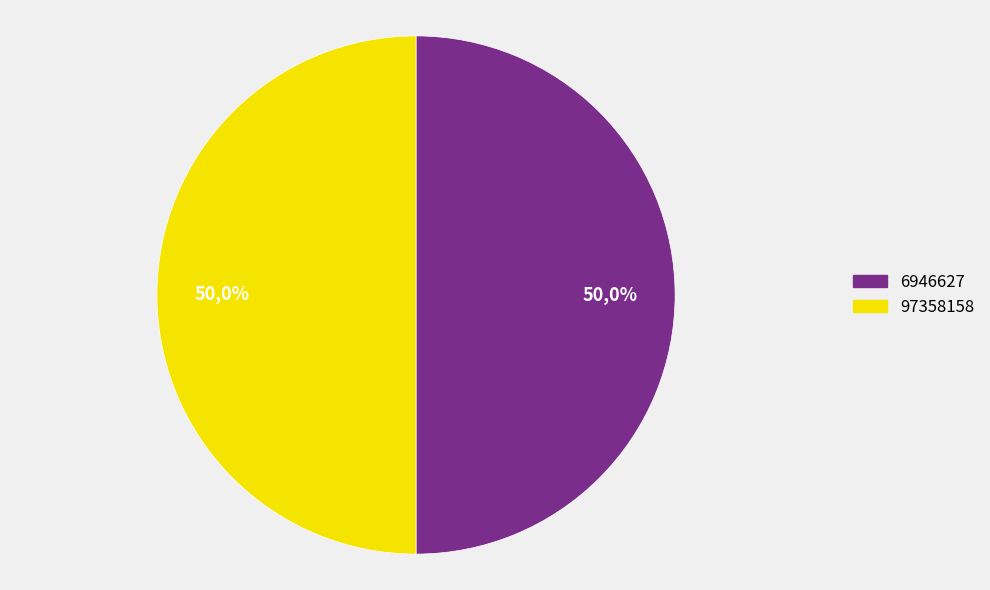

What is the majority slice?

6946627